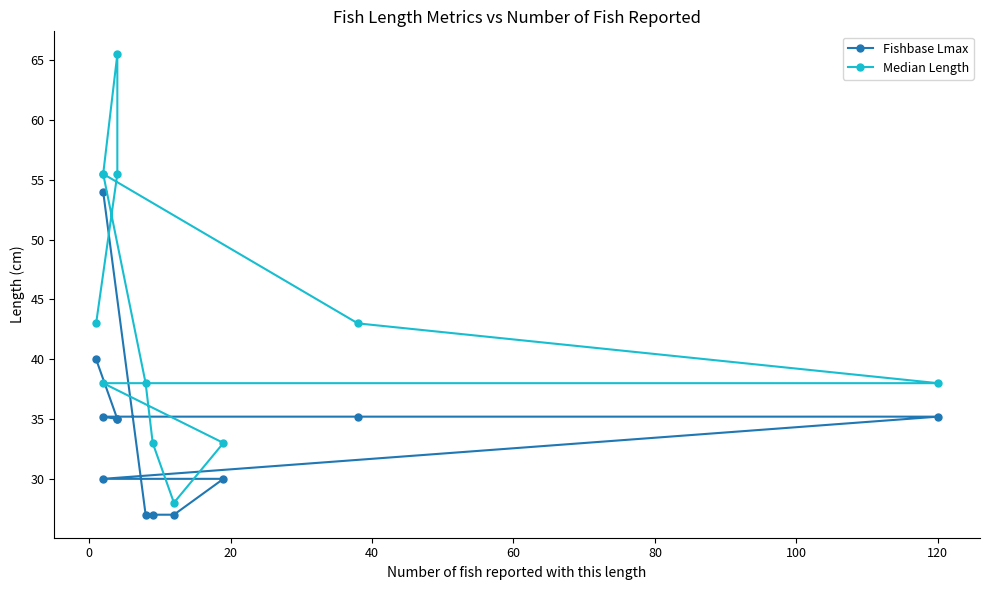

True or false: Fishbase Lmax and Median Length cross at least once.

False